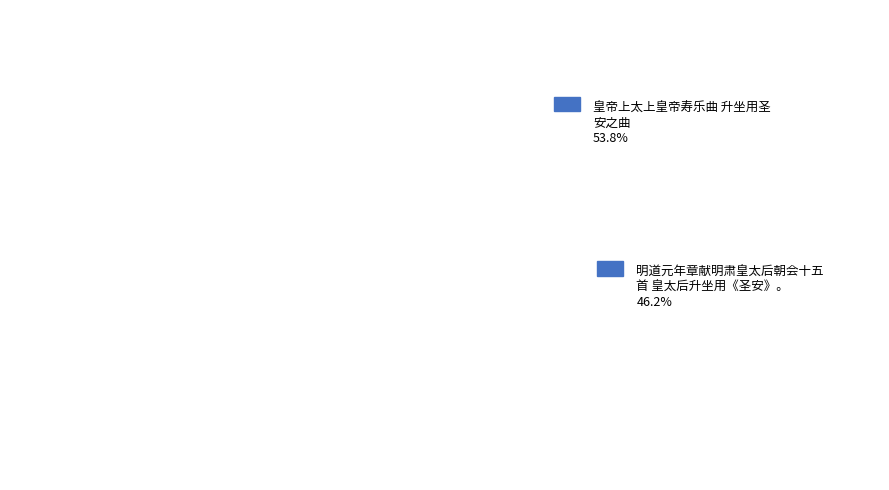

To the nearest percent, what portion does 皇帝上太上皇帝寿乐曲 升坐用圣安之曲 represent?

54%